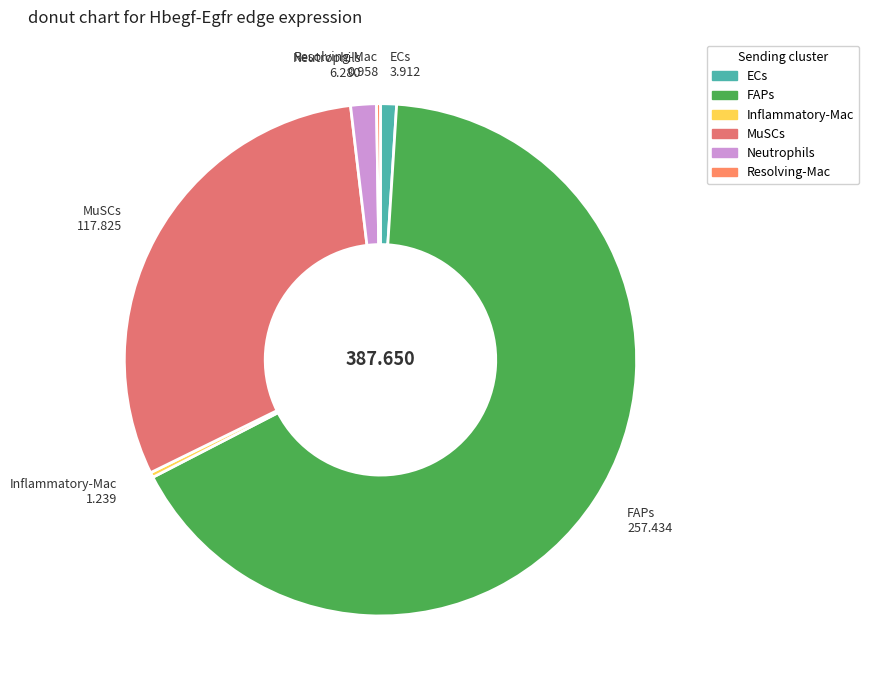

What is the largest slice in the pie chart?

FAPs